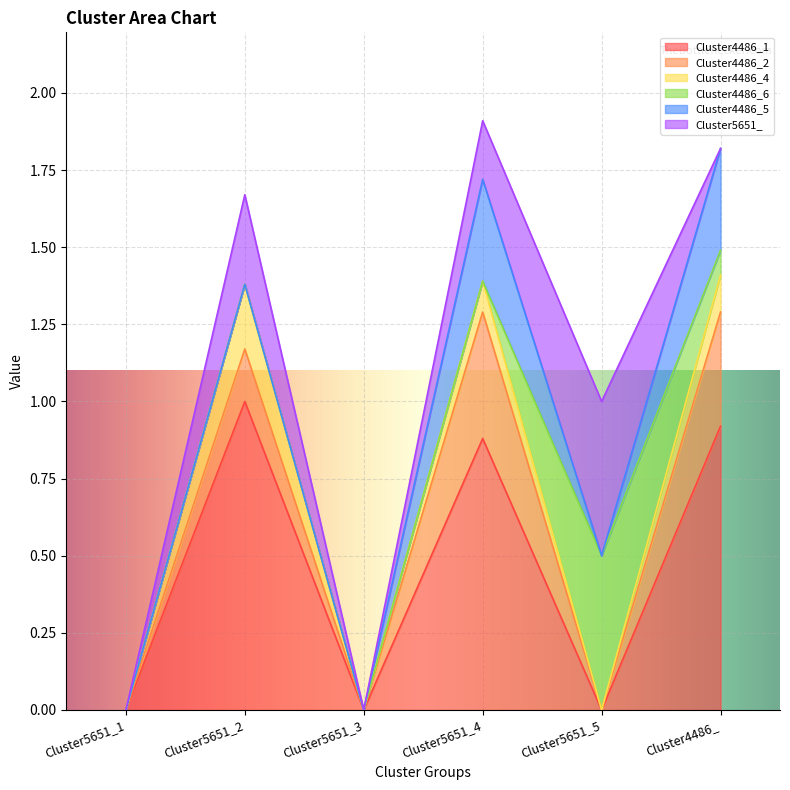

What is the sum of all Cluster4486_6 values?

0.6